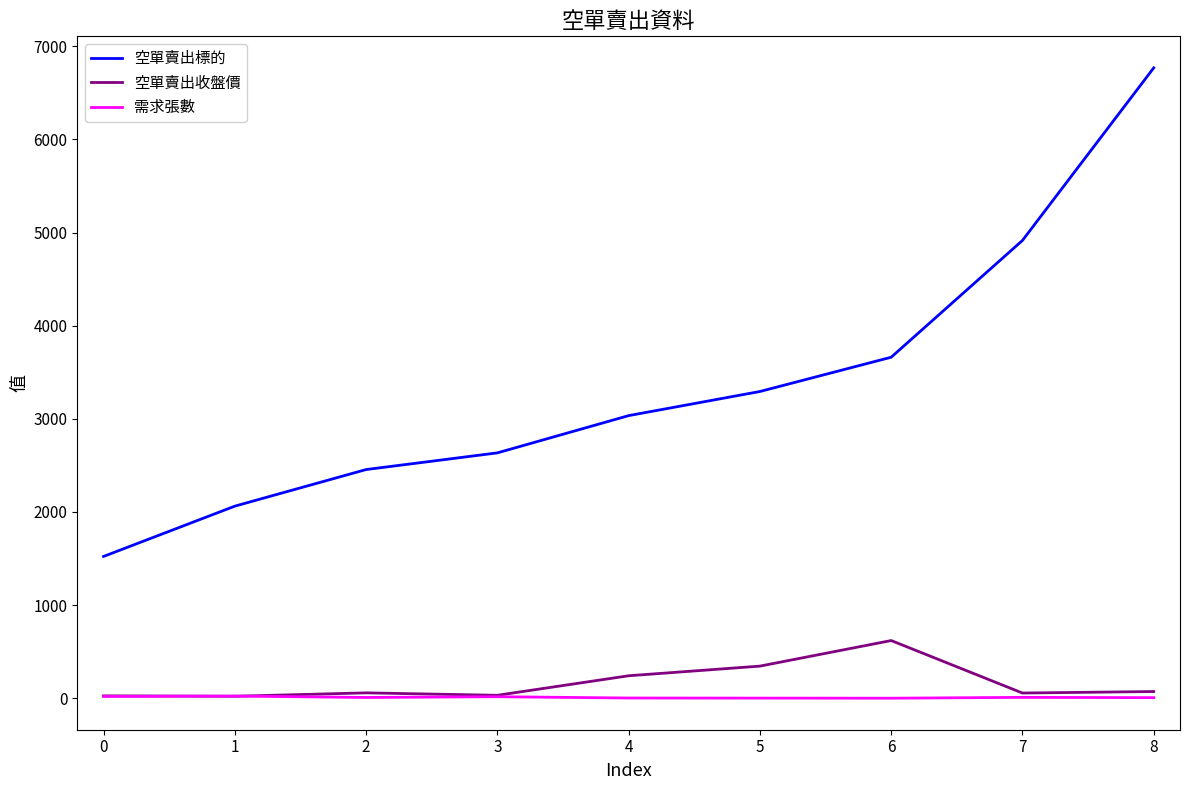

True or false: 空單賣出收盤價 and 空單賣出標的 cross at least once.

False